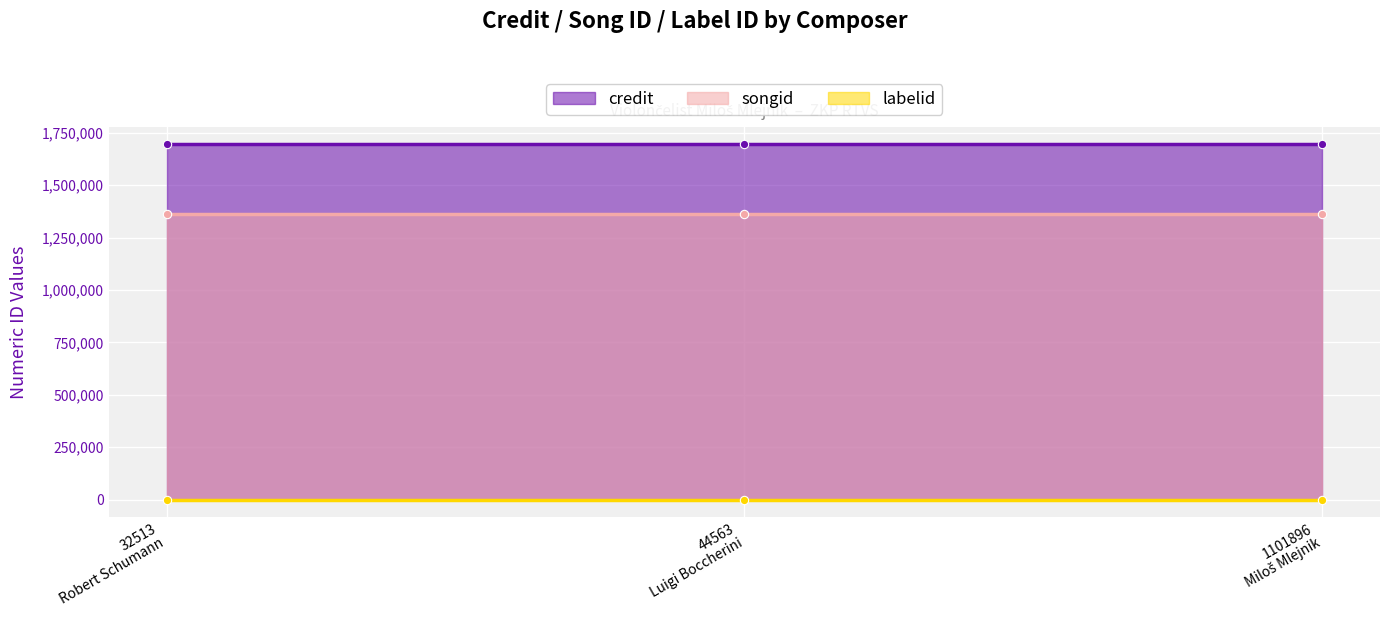

What is the sum of the credit values at 32513
Robert Schumann and 44563
Luigi Boccherini?

3389096